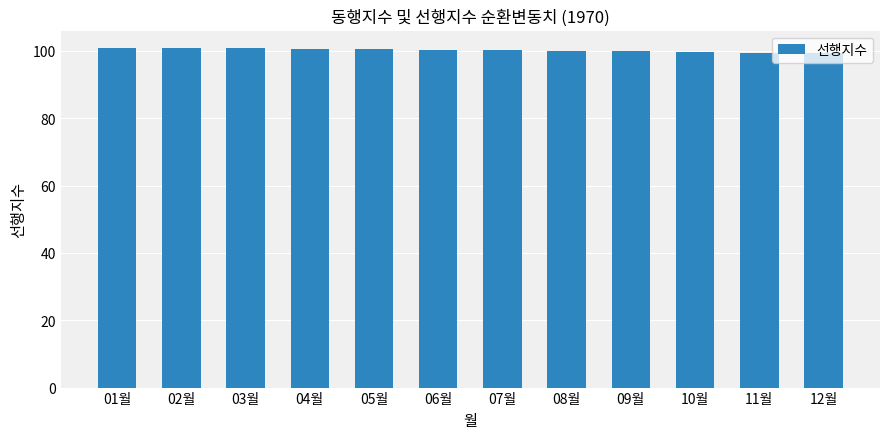

The value at 07월 is 27.7. True or false?

False